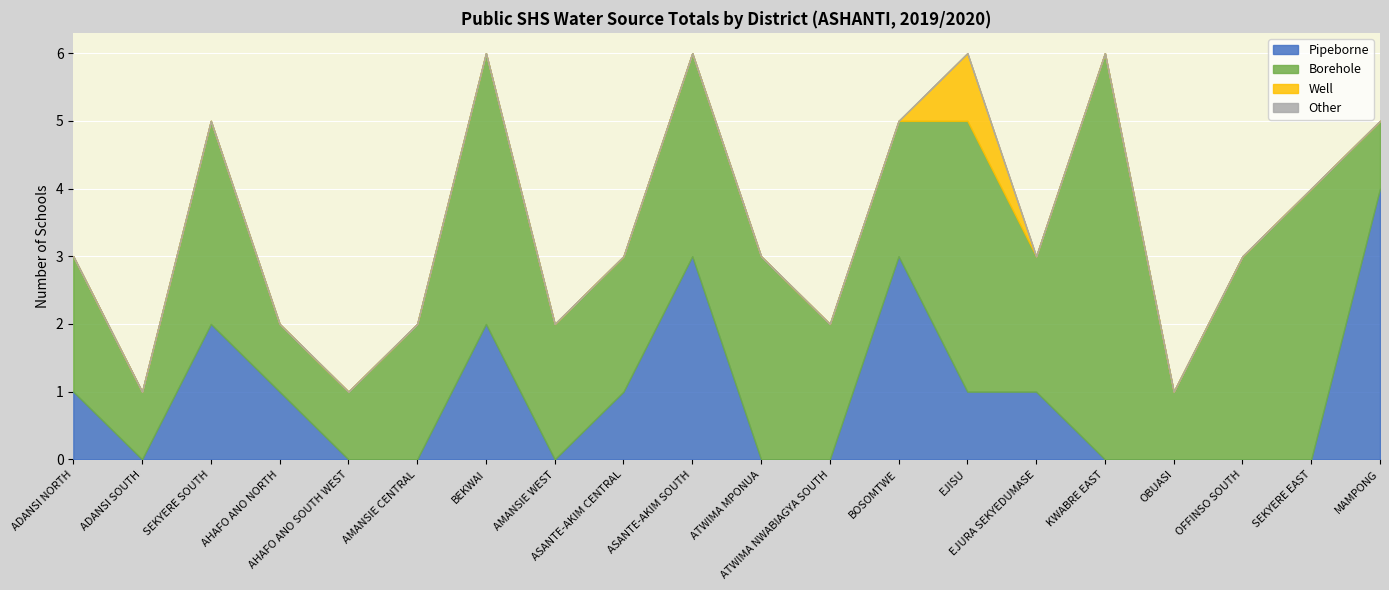

The value of Pipeborne at OBUASI is 2. True or false?

False